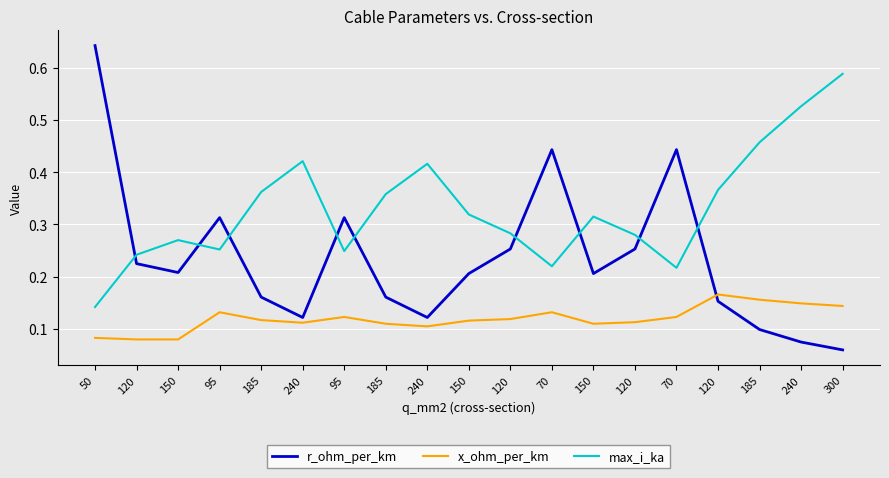

Rank the series by their average value, from lowest to highest.

x_ohm_per_km, r_ohm_per_km, max_i_ka